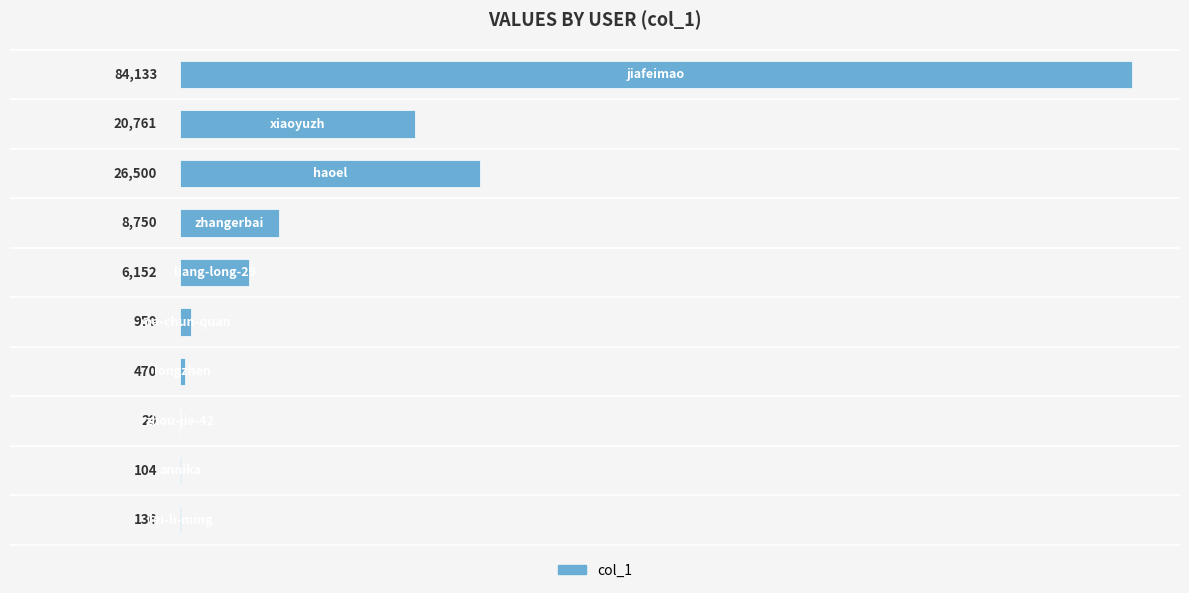

What is the maximum value shown in the chart?

84133